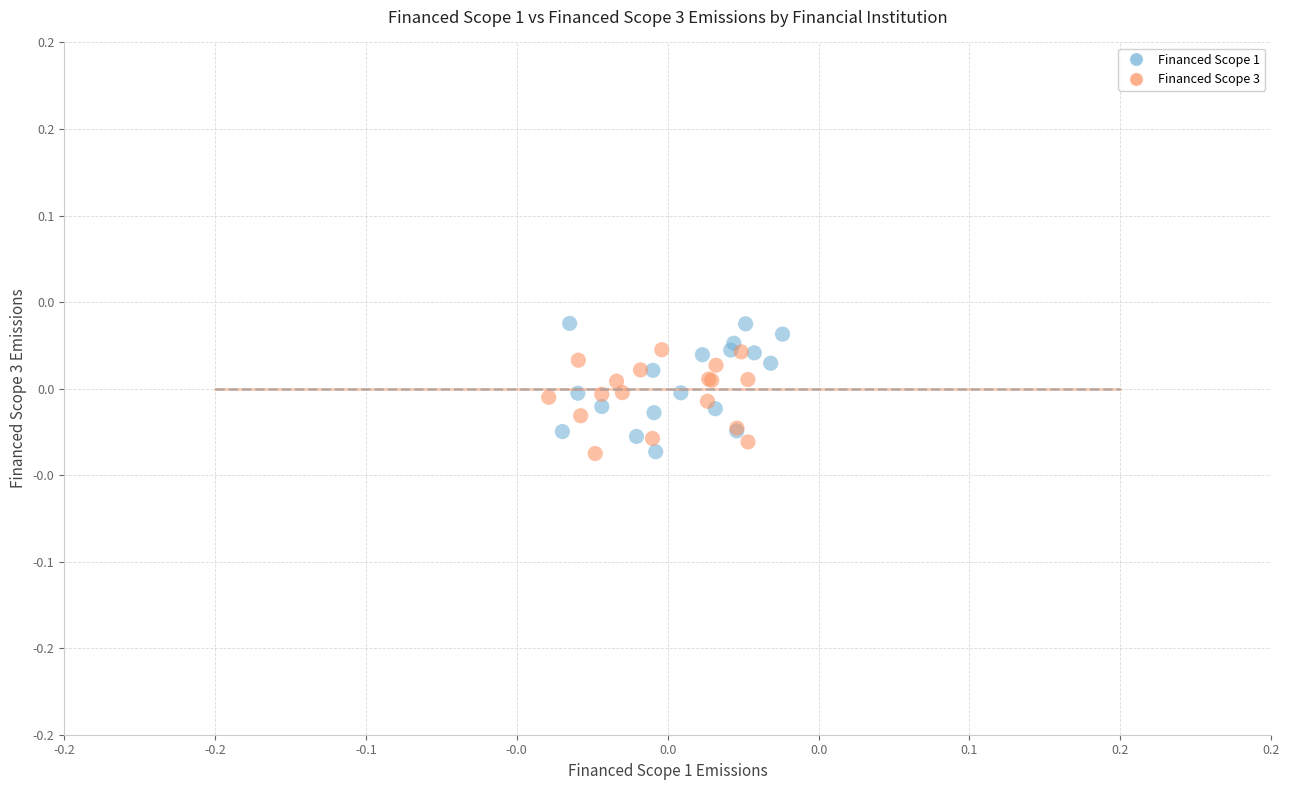

What are all the series names shown in the legend?

Financed Scope 1, Financed Scope 3